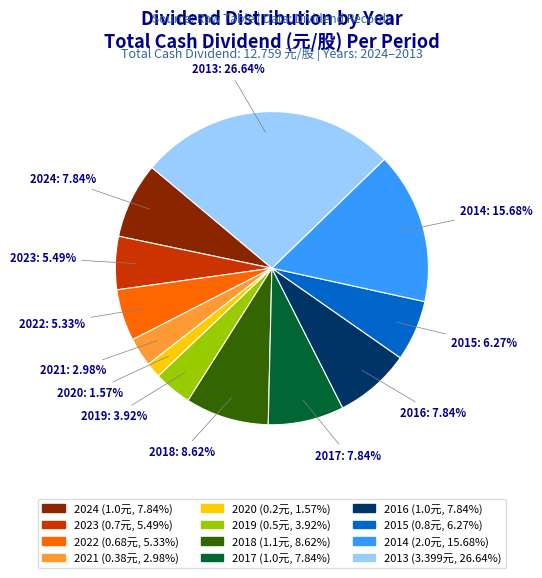

To the nearest percent, what percentage of the pie is 2013?

27%